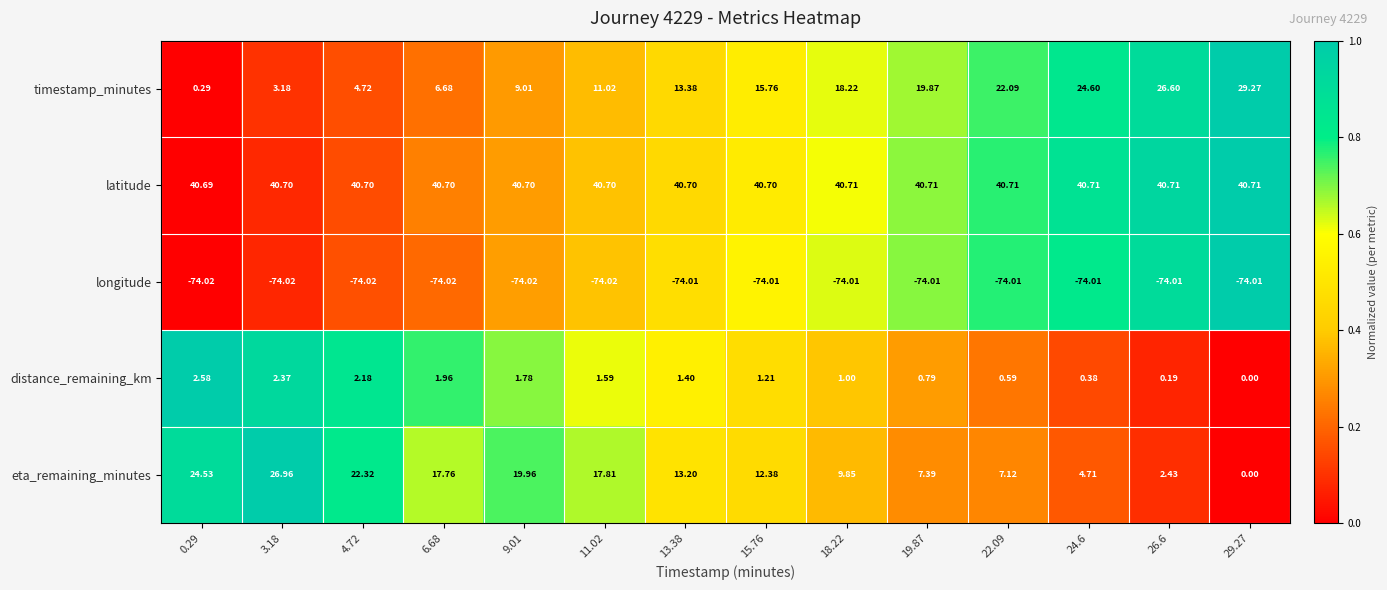

Which series has the largest range (max minus min)?

timestamp_minutes